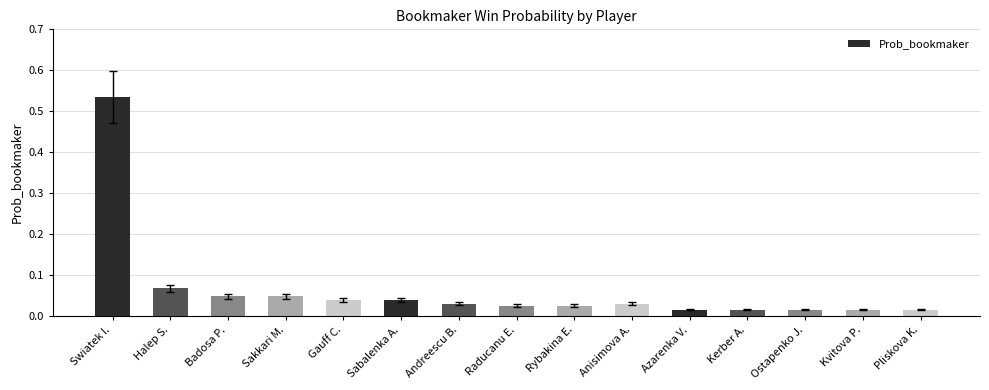

Which has a higher value, Sabalenka A. or Kerber A.?

Sabalenka A.